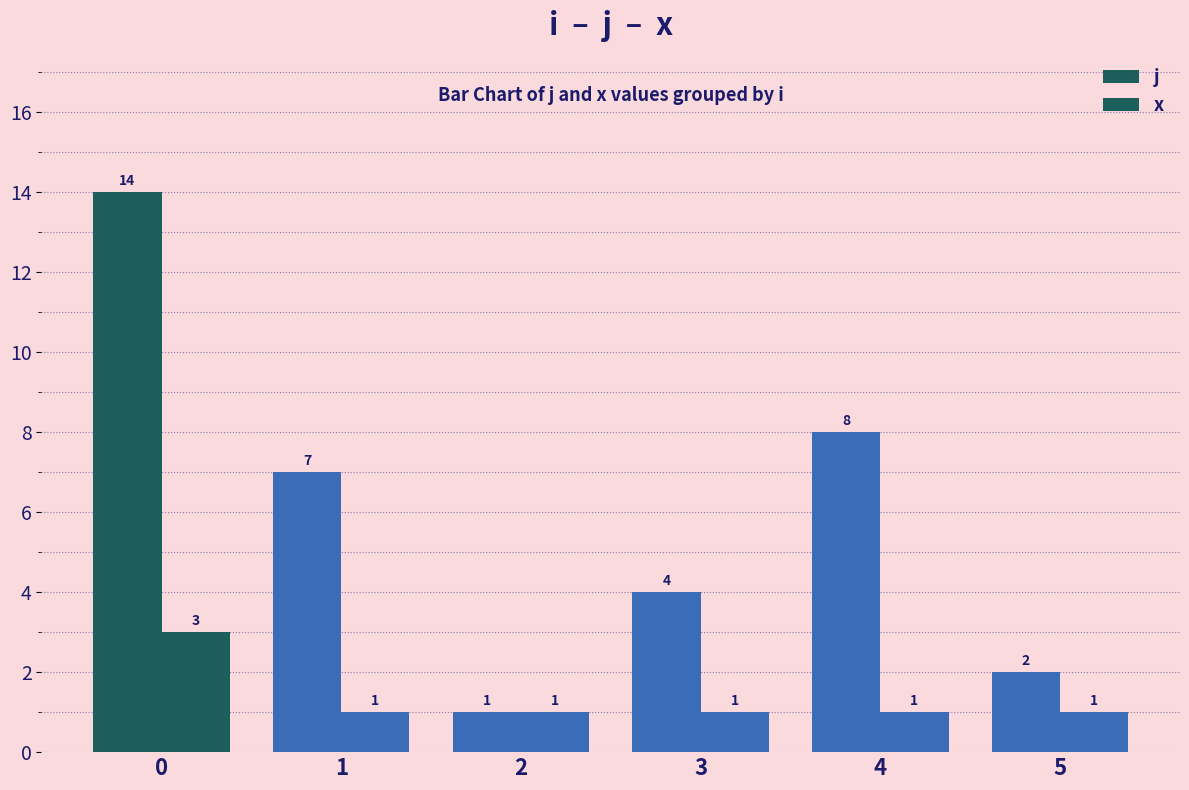

The value of x at 1 is 1. True or false?

True